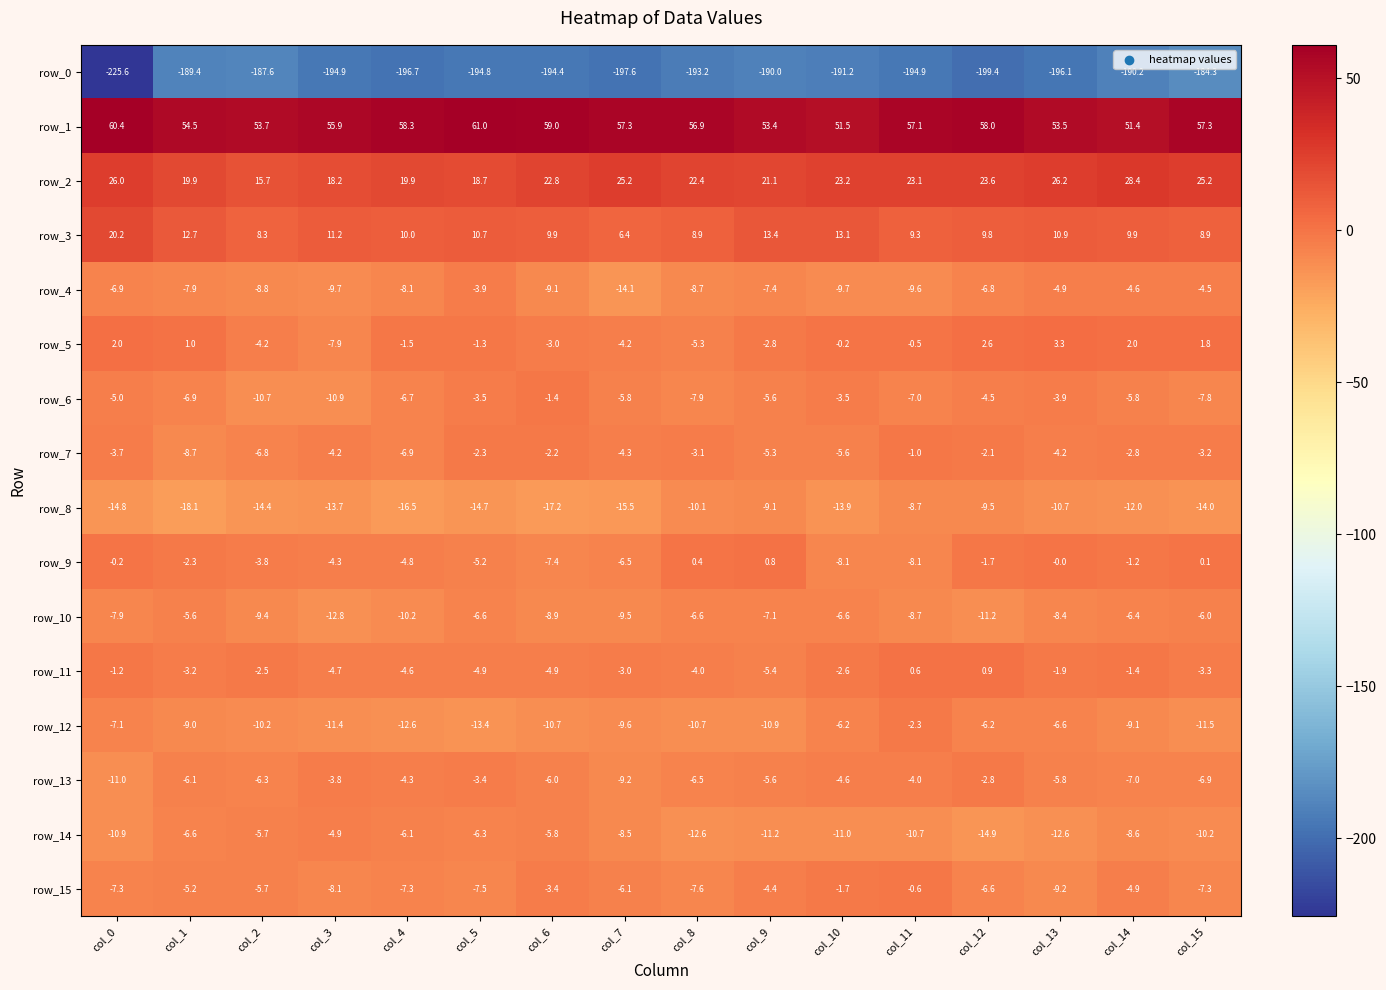

Which series has the largest range (max minus min)?

row_0